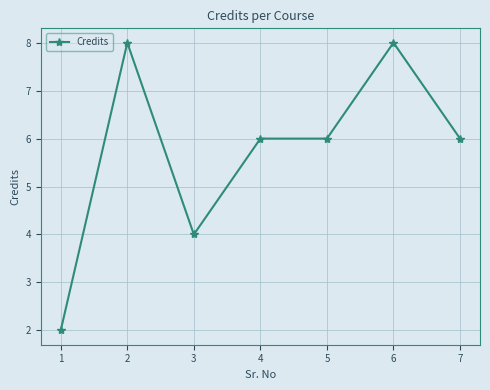

The chart shows a value of 11 at 2. True or false?

False